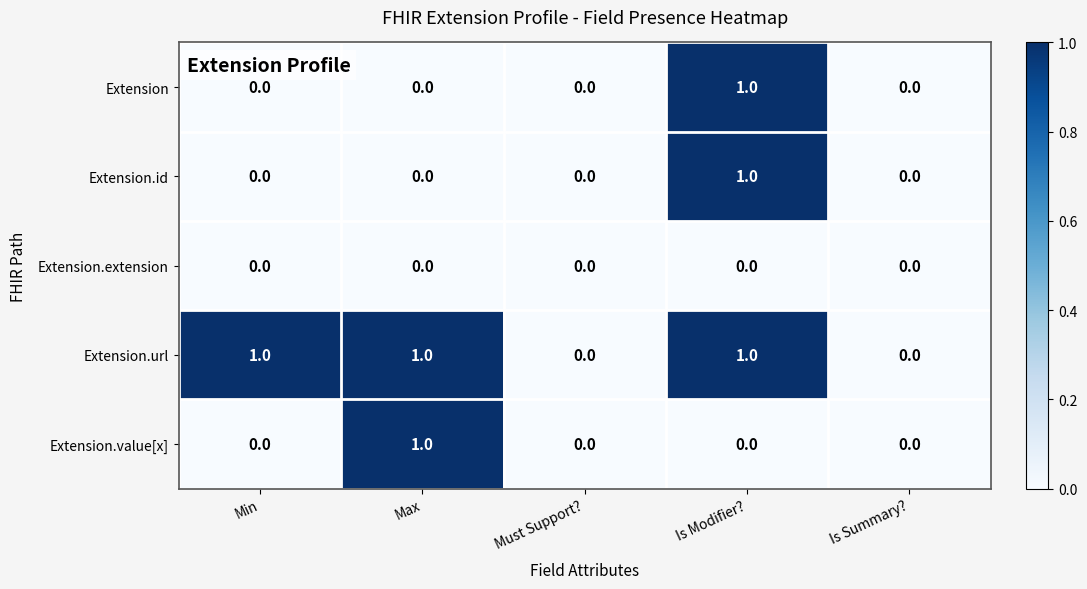

Is it true that Extension equals 2 at Is Modifier??

False